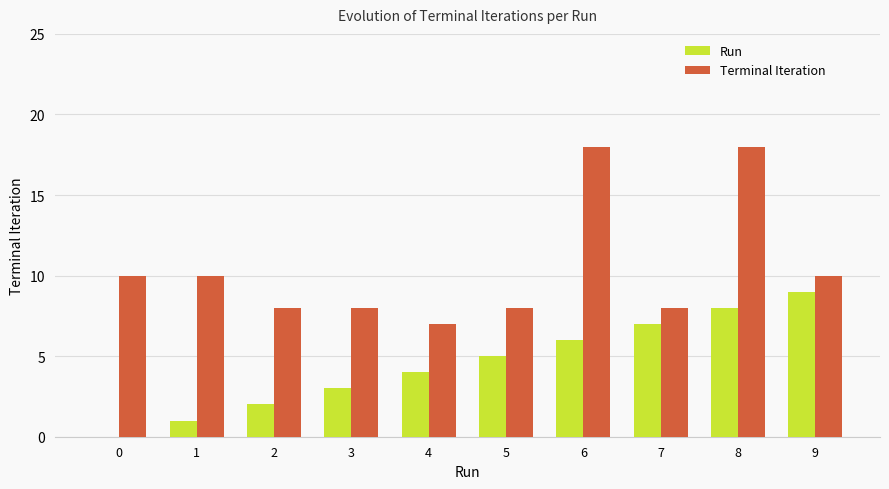

Count the number of categories in the chart.

10